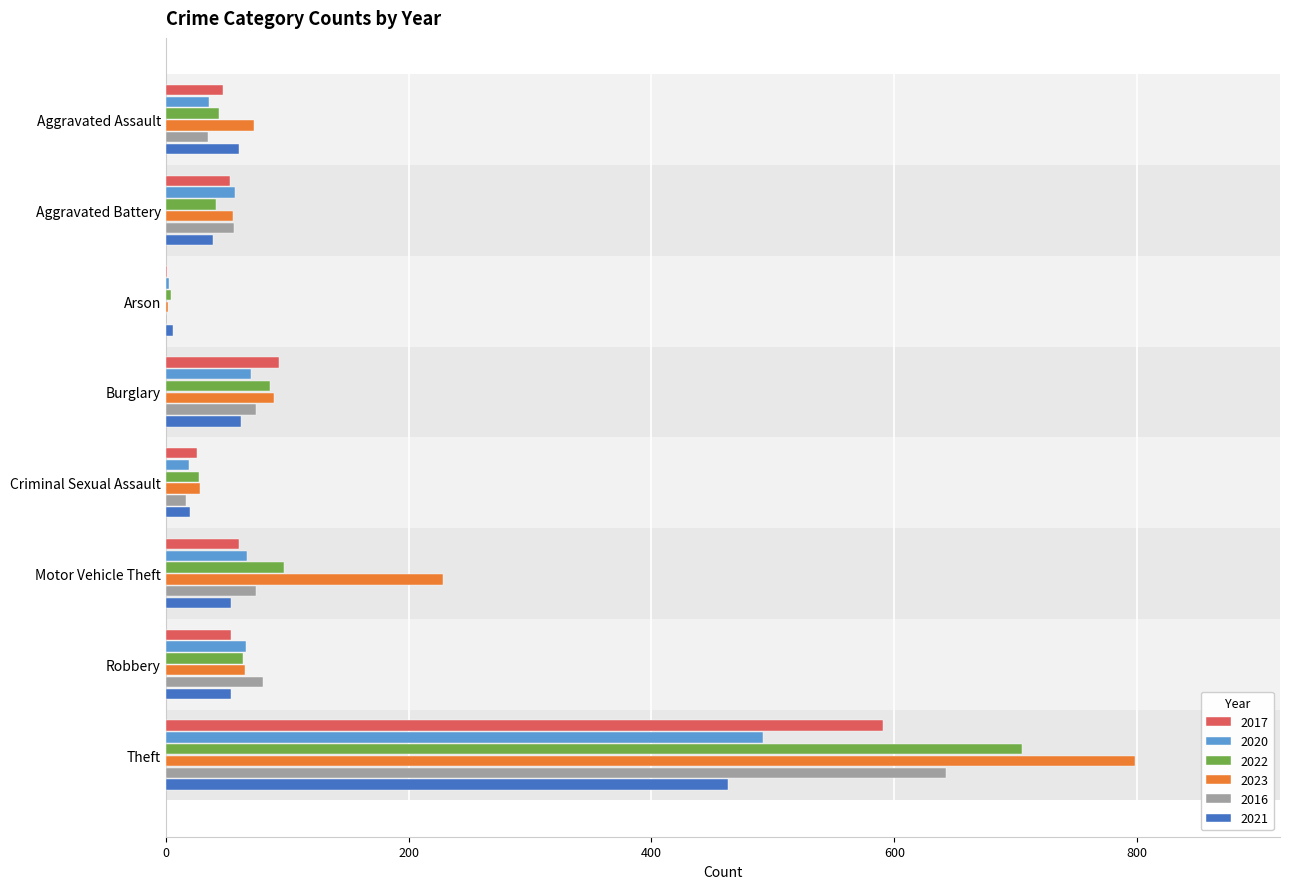

What is the difference between the 2022 values at Theft and Arson?

701